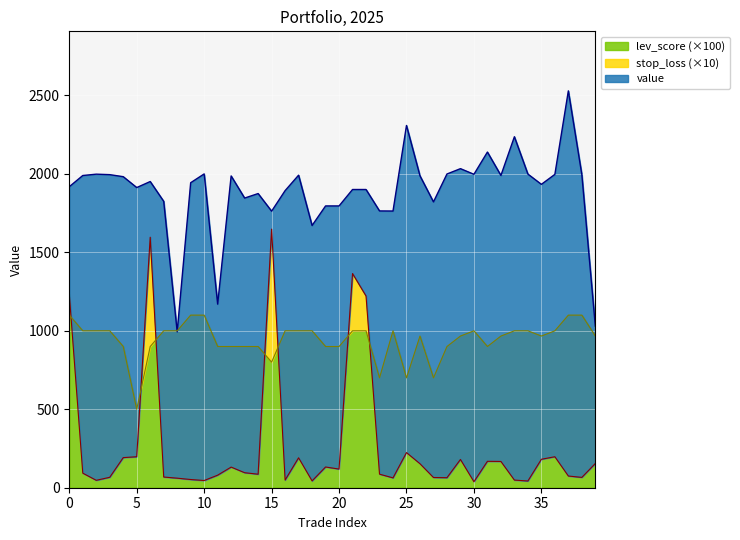

What is the highest value of the lev_score (×100) series?

1100.0